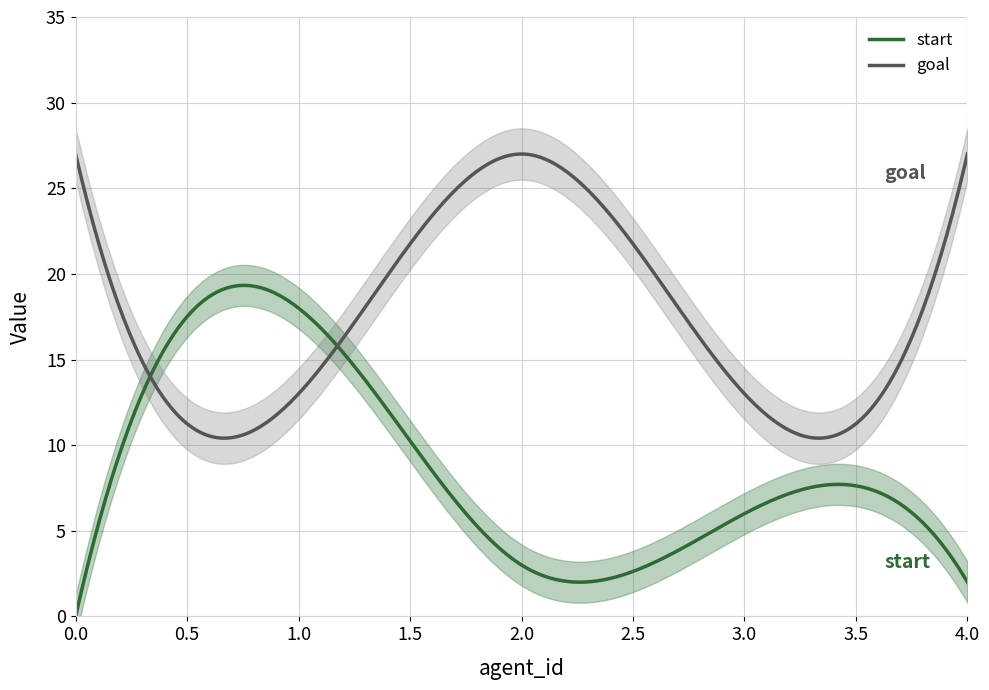

True or false: goal and start intersect in this chart.

True